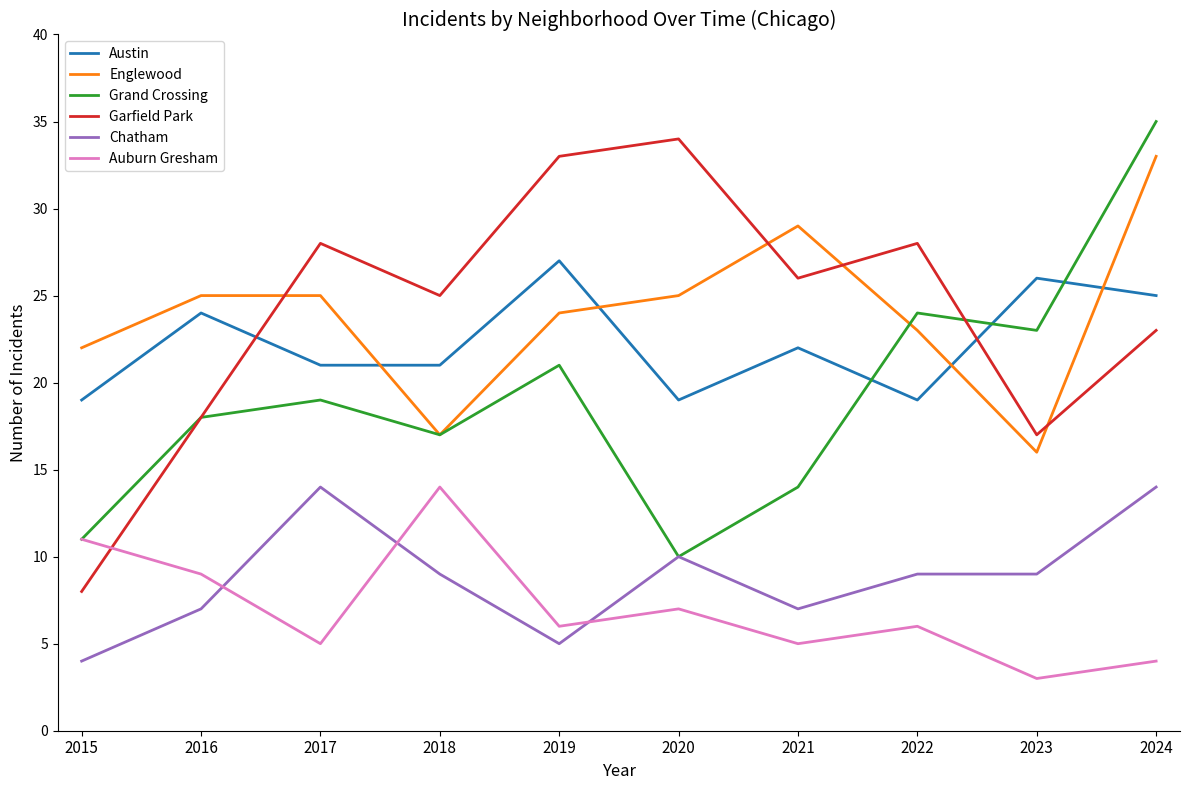

At which category is the sum across all series the highest?

2024